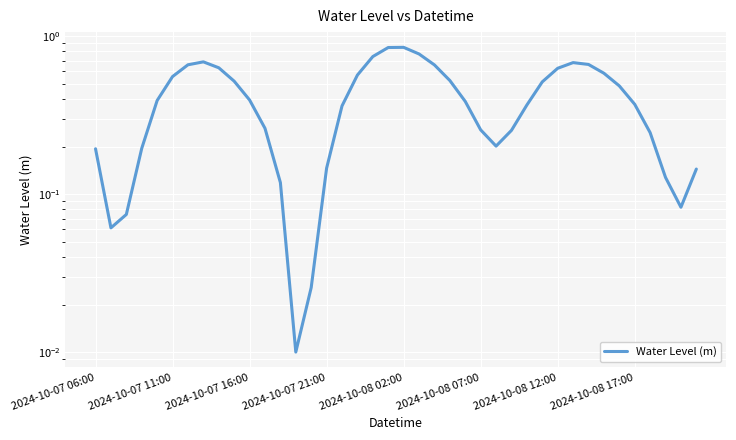

Is it true that the value at 24 is 0.4?

True